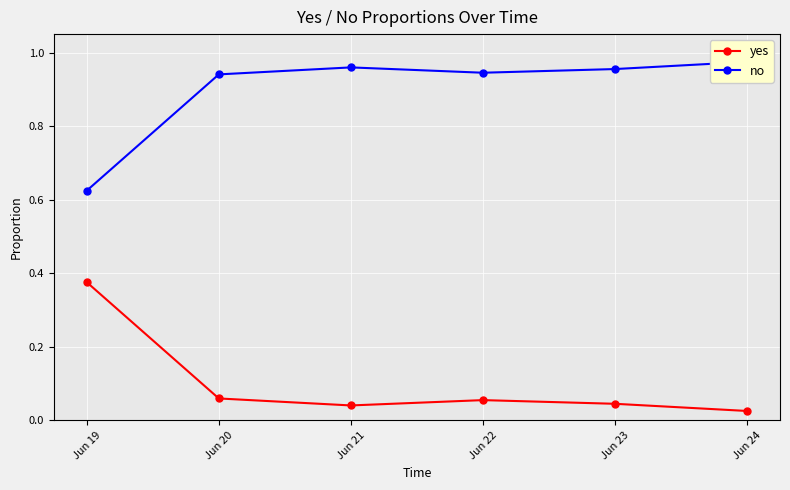

List the series in order of their overall mean, lowest first.

yes, no